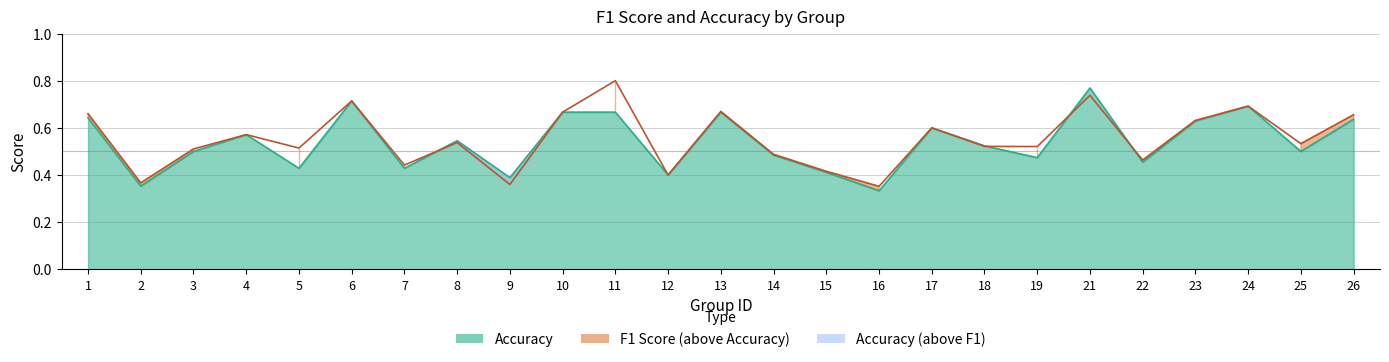

What is the highest value of the f1 series?

0.8